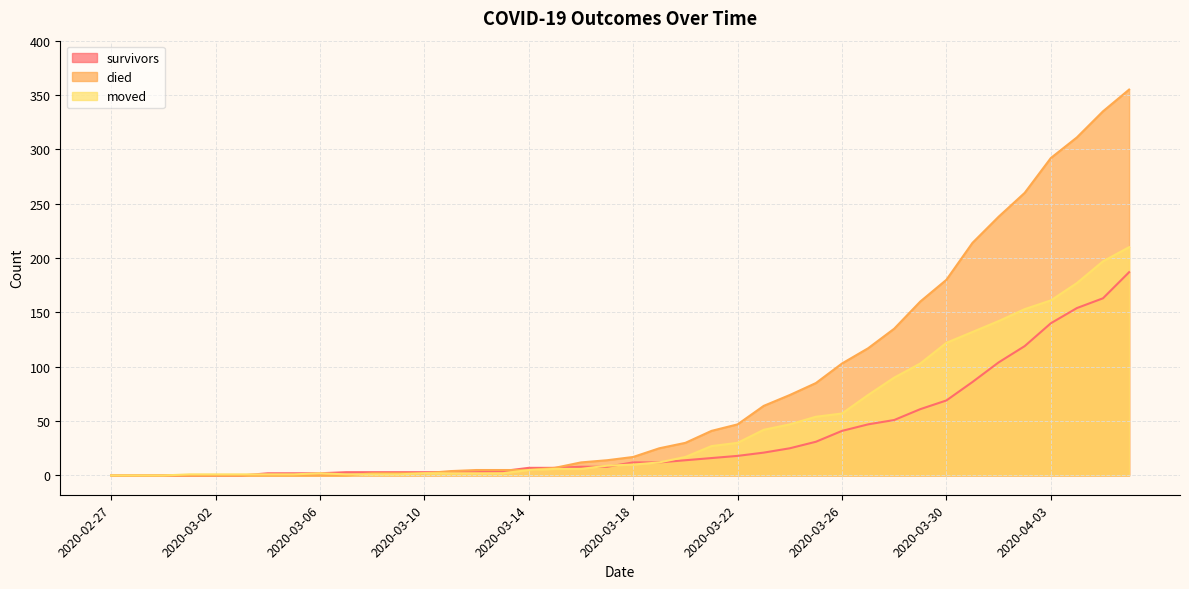

List the series in order of their peak value, lowest first.

survivors, moved, died